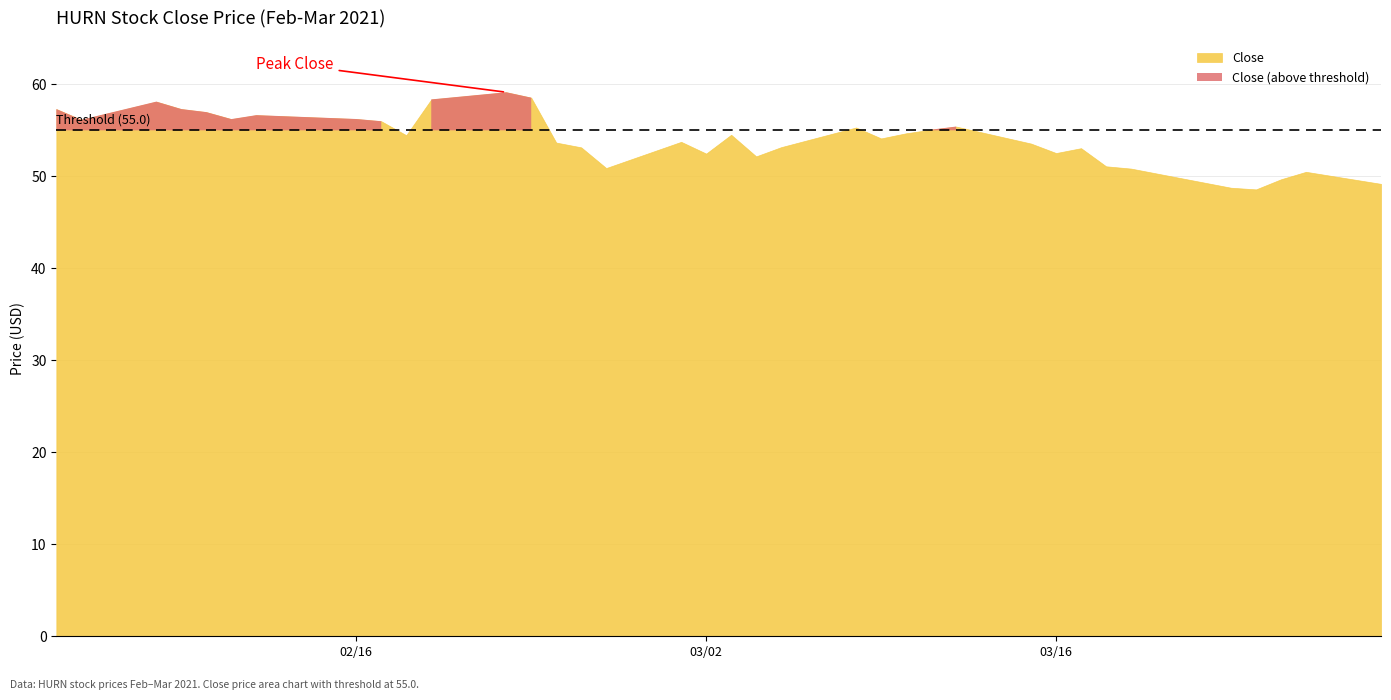

What is the minimum value shown in the chart?

48.6